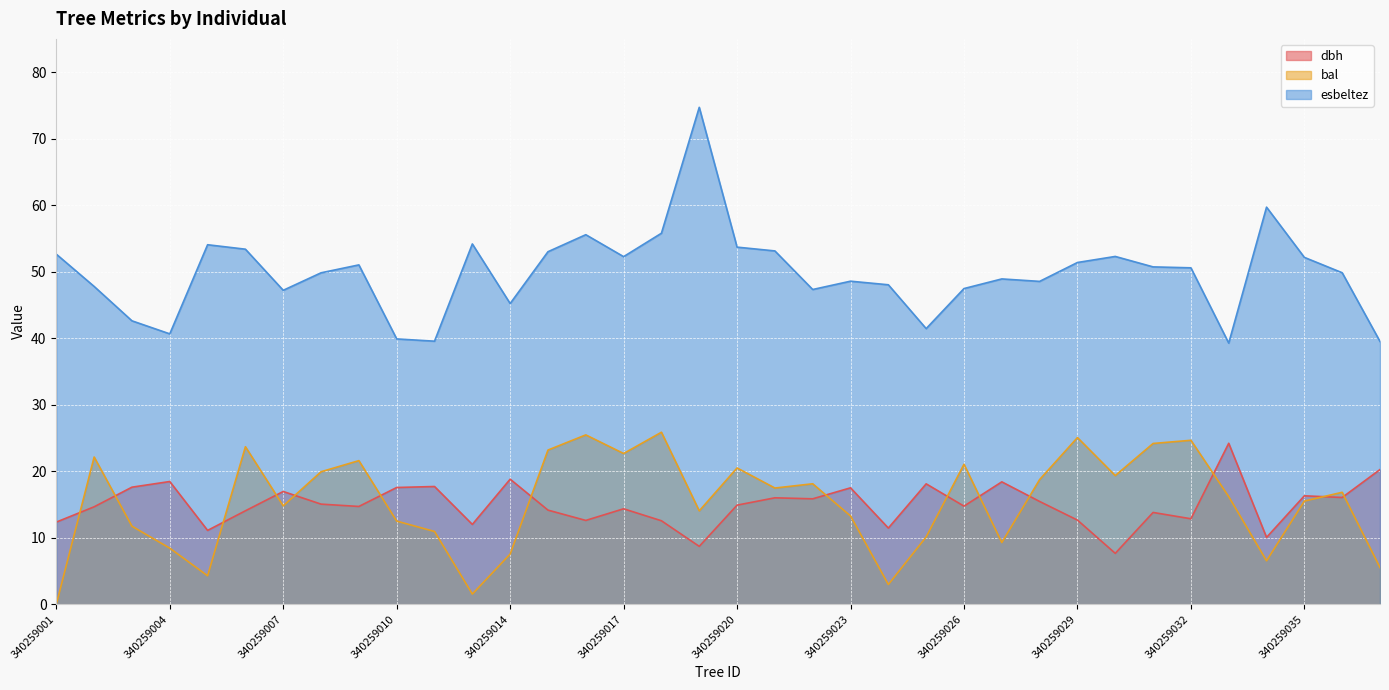

After their last crossing, which series has the higher values: bal or dbh?

dbh